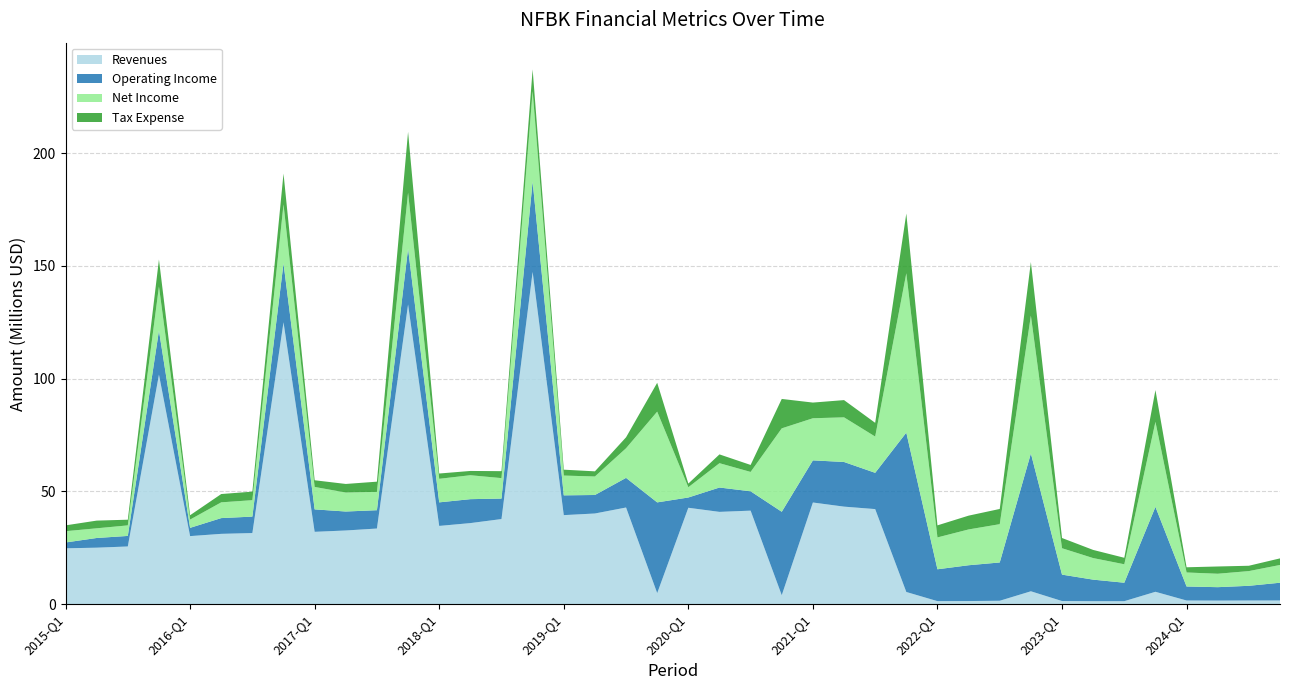

Reading left to right, transcribe all the data shown in this chart.

Revenues: 2015-Q1=24753000	2015-Q2=25037000	2015-Q3=25570000	2015-FY=101758000	2016-Q1=30169000	2016-Q2=31168000	2016-Q3=31525000	2016-FY=124972000	2017-Q1=32069000	2017-Q2=32660000	2017-Q3=33525000	2017-FY=132869000	2018-Q1=34682000	2018-Q2=35935000	2018-Q3=37727000	2018-FY=147292000	2019-Q1=39466000	2019-Q2=40193000	2019-Q3=42847000	2019-FY=4881000	2020-Q1=42732000	2020-Q2=40911000	2020-Q3=41457000	2020-FY=3967000	2021-Q1=45067000	2021-Q2=43236000	2021-Q3=42146000	2021-FY=5394000	2022-Q1=1331000	2022-Q2=1375000	2022-Q3=1500000	2022-FY=5705000	2023-Q1=1380000	2023-Q2=1309000	2023-Q3=1317000	2023-FY=5479000	2024-Q1=1615000	2024-Q2=1570000	2024-Q3=1611000	2025-Q1=1620000
Operating Income: 2015-Q1=2586000	2015-Q2=4295000	2015-Q3=4677000	2015-FY=19531000	2016-Q1=3660000	2016-Q2=6985000	2016-Q3=7287000	2016-FY=26130000	2017-Q1=9948000	2017-Q2=8410000	2017-Q3=8126000	2017-FY=24768000	2018-Q1=10445000	2018-Q2=10612000	2018-Q3=9076000	2018-FY=40079000	2019-Q1=8771000	2019-Q2=8204000	2019-Q3=13139000	2019-FY=40235000	2020-Q1=4551000	2020-Q2=10793000	2020-Q3=8582000	2020-FY=36988000	2021-Q1=18677000	2021-Q2=19794000	2021-Q3=16080000	2021-FY=70654000	2022-Q1=14127000	2022-Q2=15874000	2022-Q3=16979000	2022-FY=61119000	2023-Q1=11707000	2023-Q2=9559000	2023-Q3=8181000	2023-FY=37669000	2024-Q1=6214000	2024-Q2=5957000	2024-Q3=6523000	2025-Q1=7876000
Net Income: 2015-Q1=5002000	2015-Q2=4295000	2015-Q3=4677000	2015-FY=19531000	2016-Q1=3660000	2016-Q2=6985000	2016-Q3=7287000	2016-FY=26130000	2017-Q1=9948000	2017-Q2=8410000	2017-Q3=8126000	2017-FY=24768000	2018-Q1=10445000	2018-Q2=10612000	2018-Q3=9076000	2018-FY=40079000	2019-Q1=8771000	2019-Q2=8204000	2019-Q3=13139000	2019-FY=40235000	2020-Q1=4551000	2020-Q2=10793000	2020-Q3=8582000	2020-FY=36988000	2021-Q1=18677000	2021-Q2=19794000	2021-Q3=16080000	2021-FY=70654000	2022-Q1=14127000	2022-Q2=15874000	2022-Q3=16979000	2022-FY=61119000	2023-Q1=11707000	2023-Q2=9559000	2023-Q3=8181000	2023-FY=37669000	2024-Q1=6214000	2024-Q2=5957000	2024-Q3=6523000	2025-Q1=7876000
Tax Expense: 2015-Q1=2586000	2015-Q2=3410000	2015-Q3=2515000	2015-FY=11975000	2016-Q1=1929000	2016-Q2=3681000	2016-Q3=3782000	2016-FY=13665000	2017-Q1=2960000	2017-Q2=3807000	2017-Q3=4525000	2017-FY=26978000	2018-Q1=2344000	2018-Q2=1893000	2018-Q3=3081000	2018-FY=9632000	2019-Q1=2610000	2019-Q2=2280000	2019-Q3=4845000	2019-FY=12787000	2020-Q1=1625000	2020-Q2=3899000	2020-Q3=3095000	2020-FY=13037000	2021-Q1=6946000	2021-Q2=7639000	2021-Q3=6078000	2021-FY=26473000	2022-Q1=5343000	2022-Q2=6114000	2022-Q3=6745000	2022-FY=23740000	2023-Q1=4529000	2023-Q2=3613000	2023-Q3=2877000	2023-FY=14091000	2024-Q1=2304000	2024-Q2=3214000	2024-Q3=2364000	2025-Q1=2920000